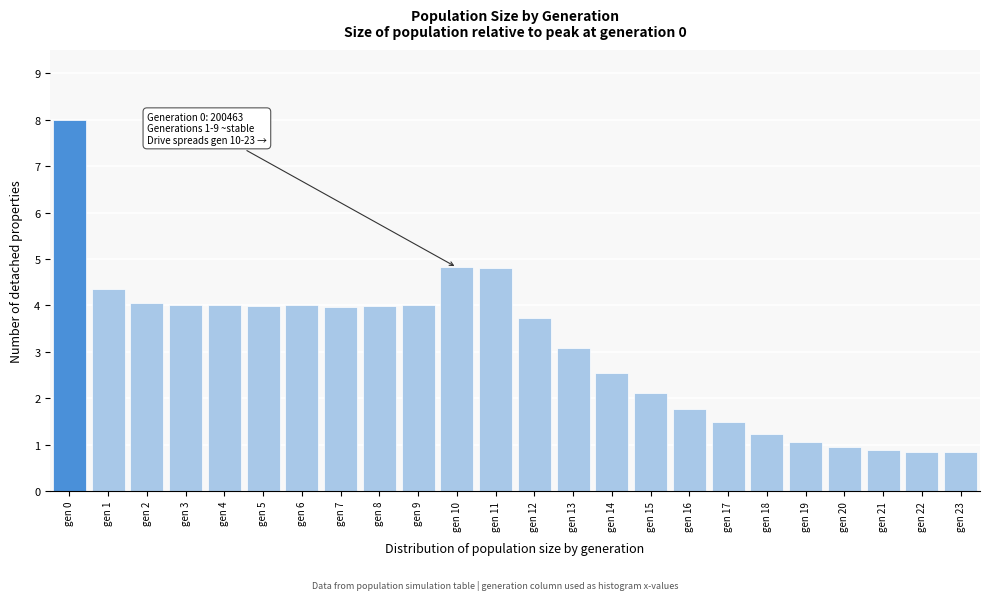

What is the change in value from gen 5 to gen 19?

-2.9